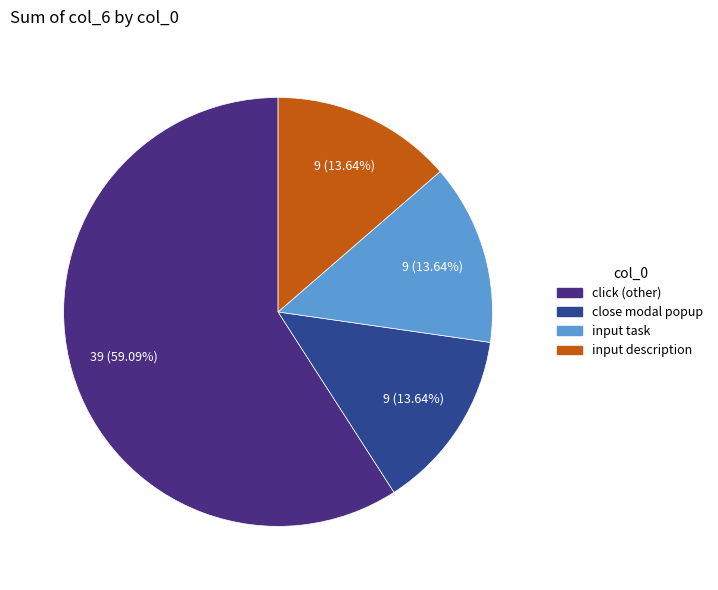

Is there a majority slice in this chart?

Yes